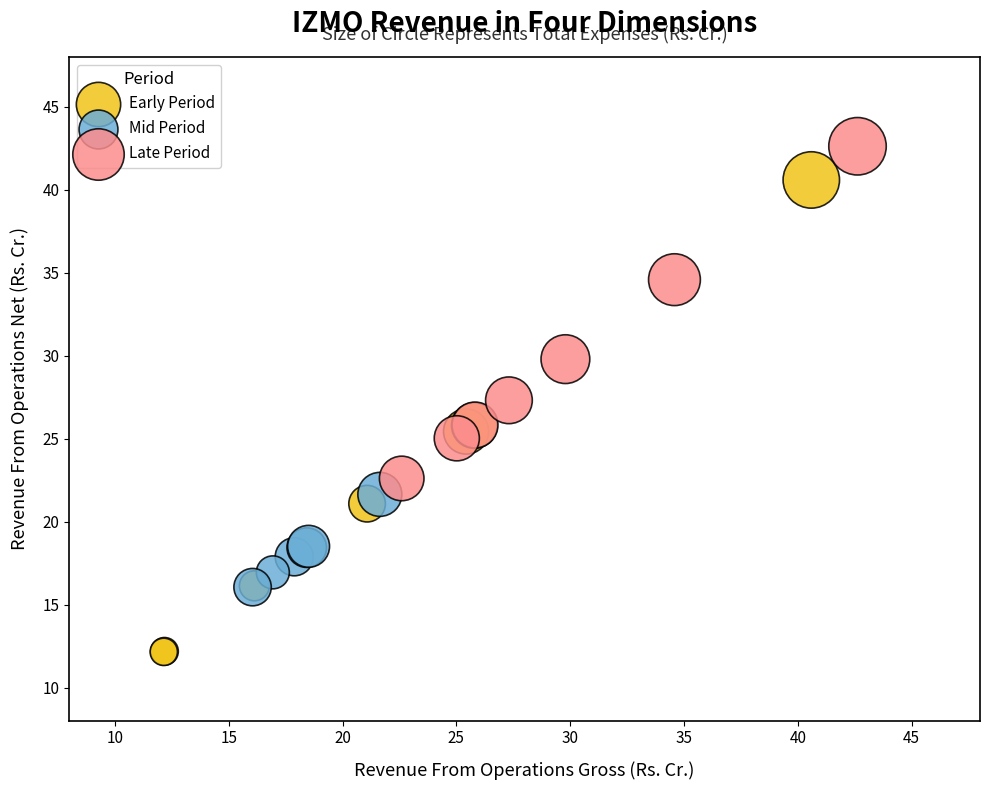

Which series reaches the minimum Y coordinate?

Early Period